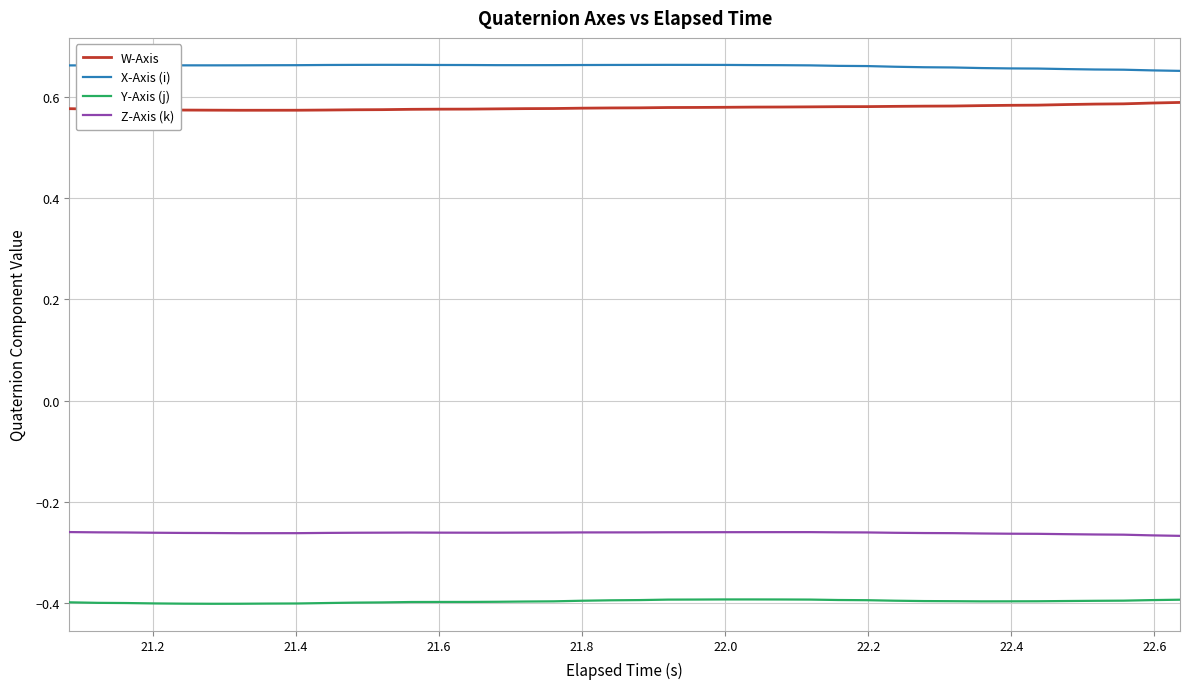

True or false: Y-Axis (j) and X-Axis (i) intersect in this chart.

False